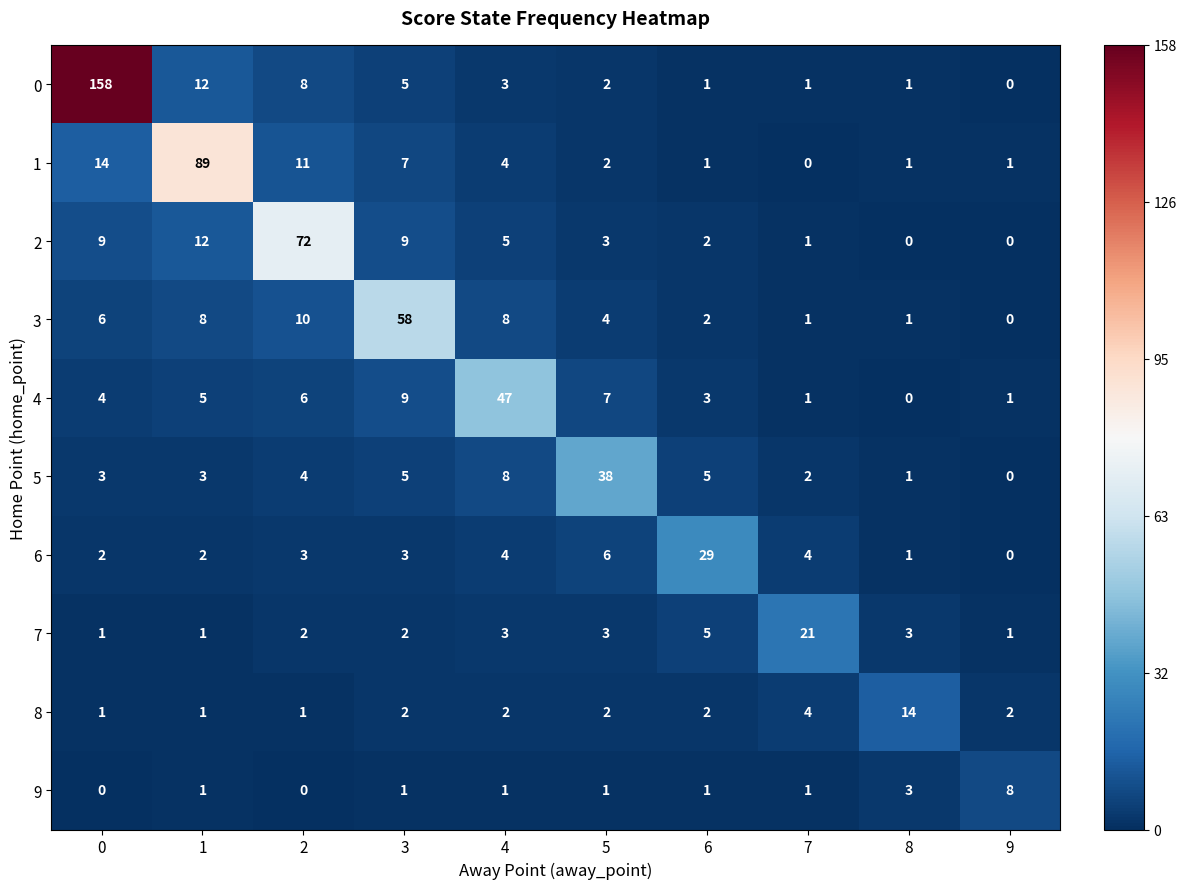

Is it true that 3 equals 2 at 6?

True